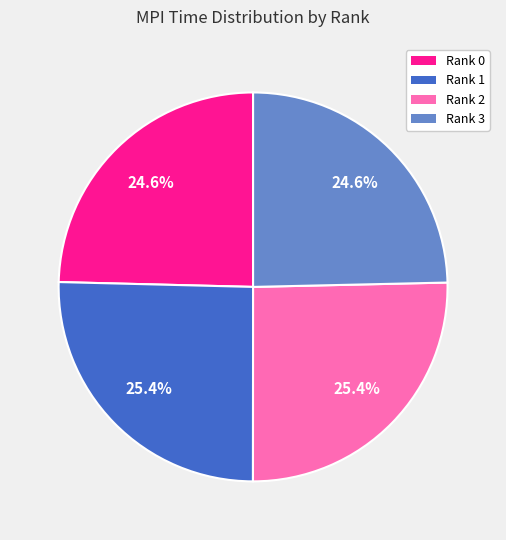

Does any single category account for the majority?

No